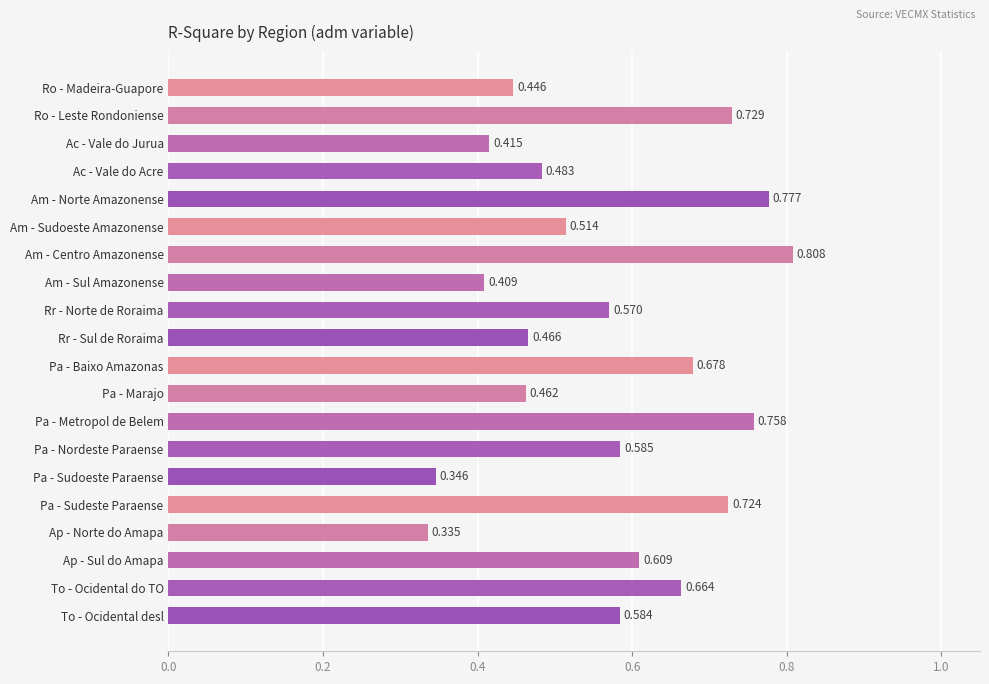

At which category does the chart reach its minimum across all series?

Ap - Norte do Amapa